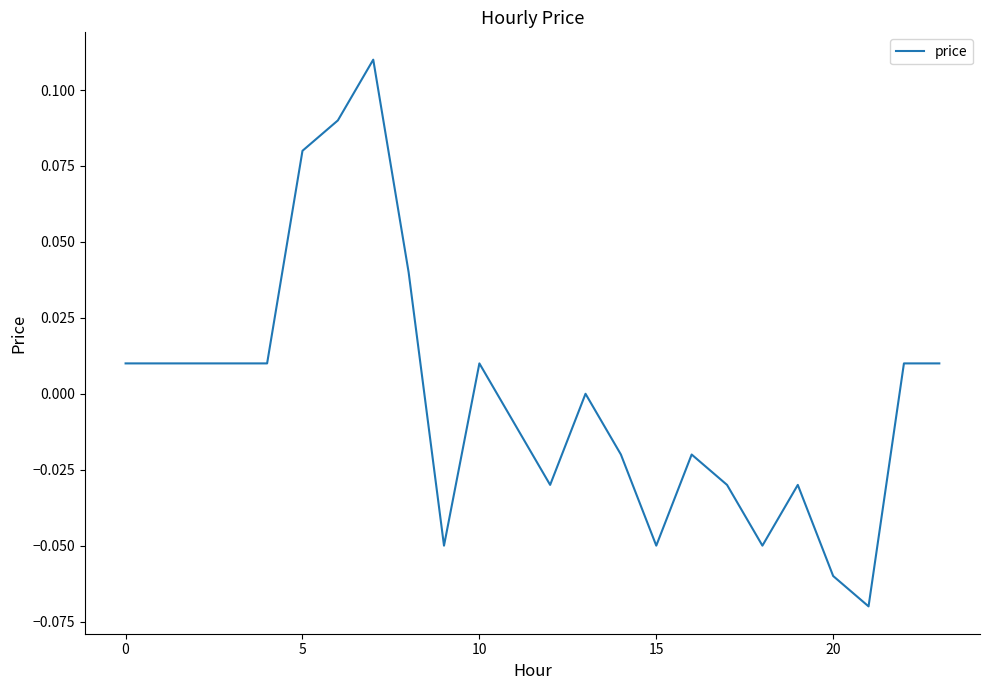

What is the difference between the second highest and second lowest values?

0.1